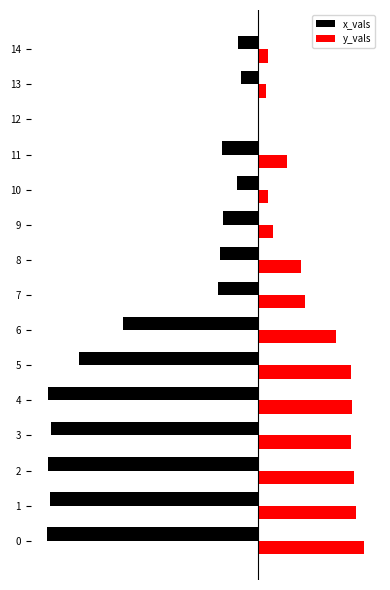

What are all the series names shown in the legend?

x_vals, y_vals